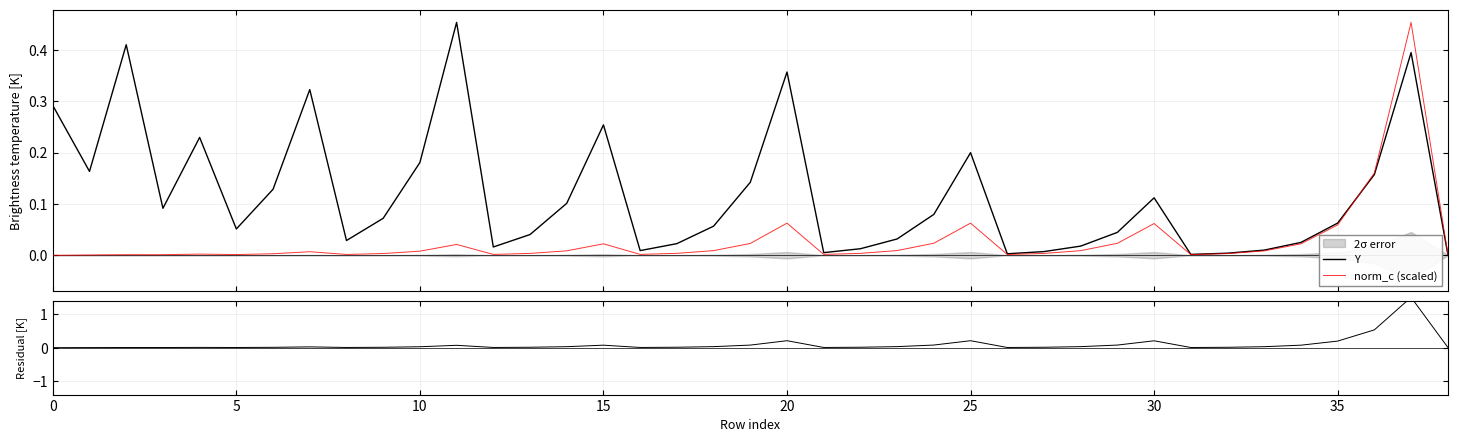

How many interior local valleys does the Y series have?

9